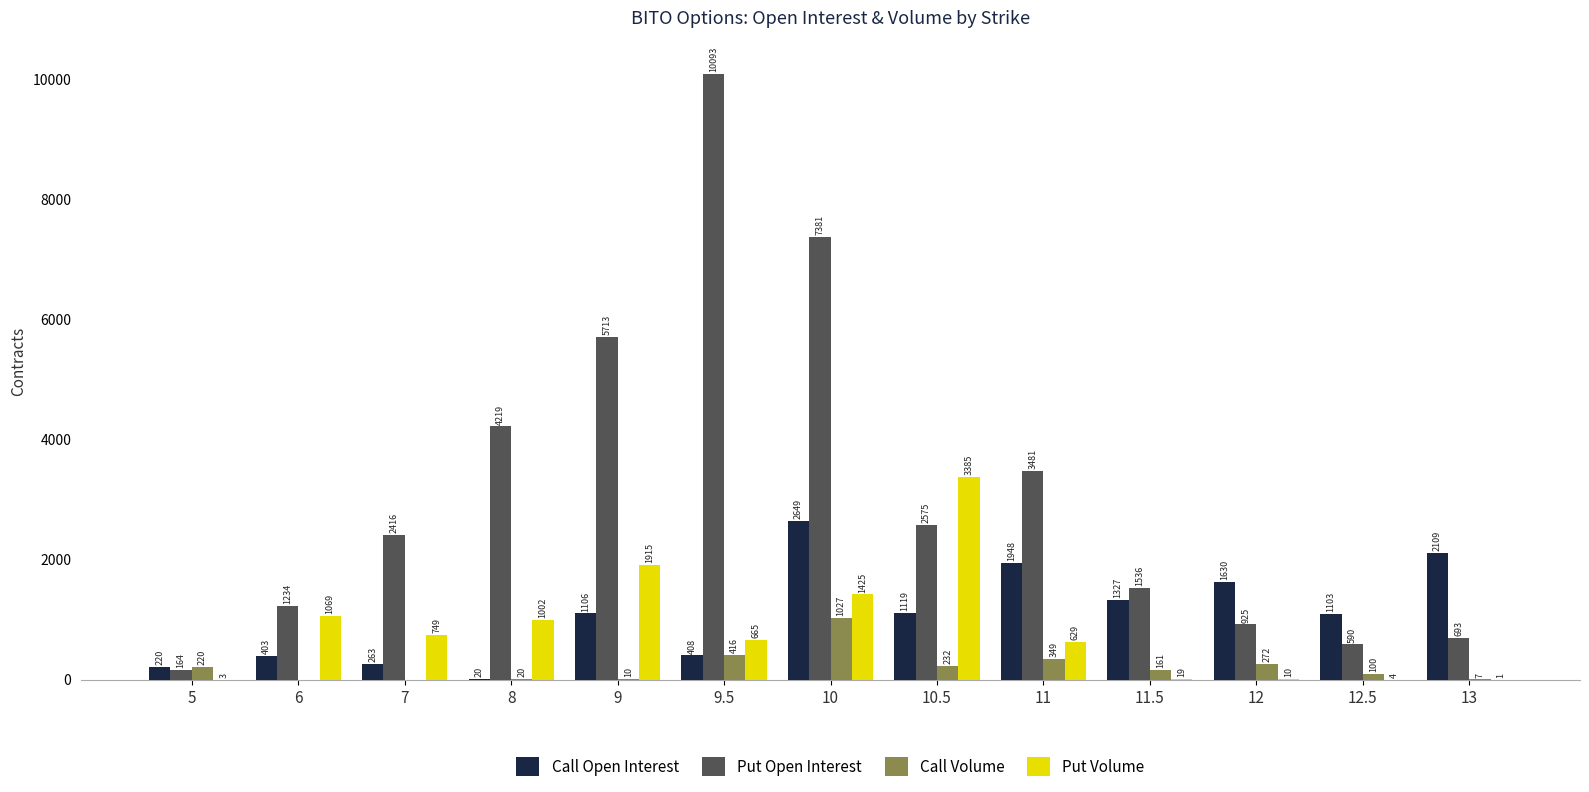

What is the sum of all Put Volume values?

10876